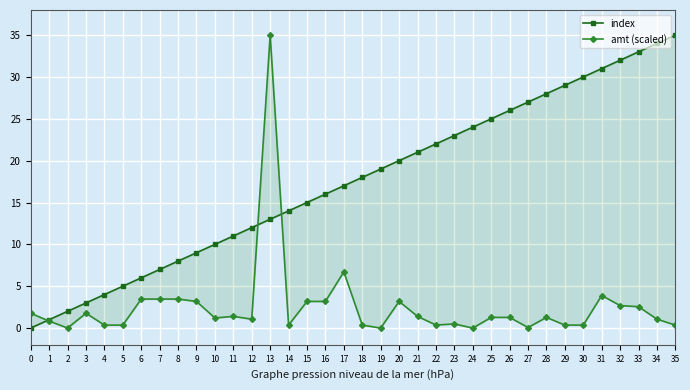

True or false: index has more than 1 points higher than both neighbors.

False